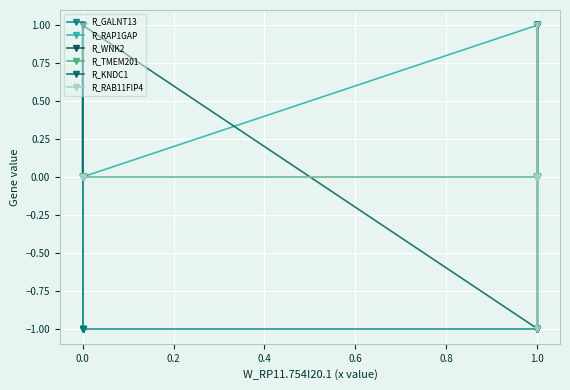

Reading left to right, transcribe all the data shown in this chart.

R_GALNT13: -1	-1	1	-1	-1	0	-1	-1	1	1	1	0	0	0	1	0
R_RAP1GAP: 1	1	1	0	0	0	0	1	1	0	1	0	0	0	-1	0
R_WNK2: 0	0	0	0	0	0	0	0	1	0	0	0	0	-1	1	0
R_TMEM201: 0	0	0	0	0	0	0	0	0	0	0	0	0	-1	0	0
R_KNDC1: 0	0	0	0	0	0	1	-1	1	0	1	0	0	-1	0	0
R_RAB11FIP4: 0	0	0	0	0	0	0	0	1	0	0	0	0	-1	0	0